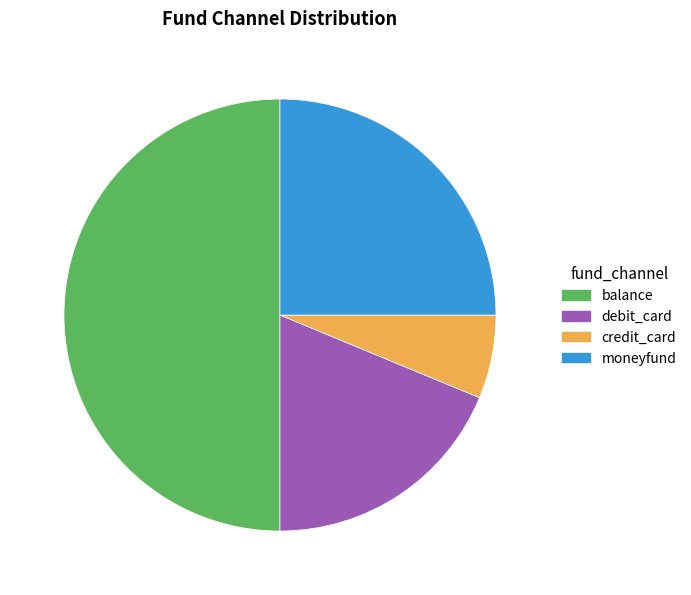

Count the number of slices in the pie.

4